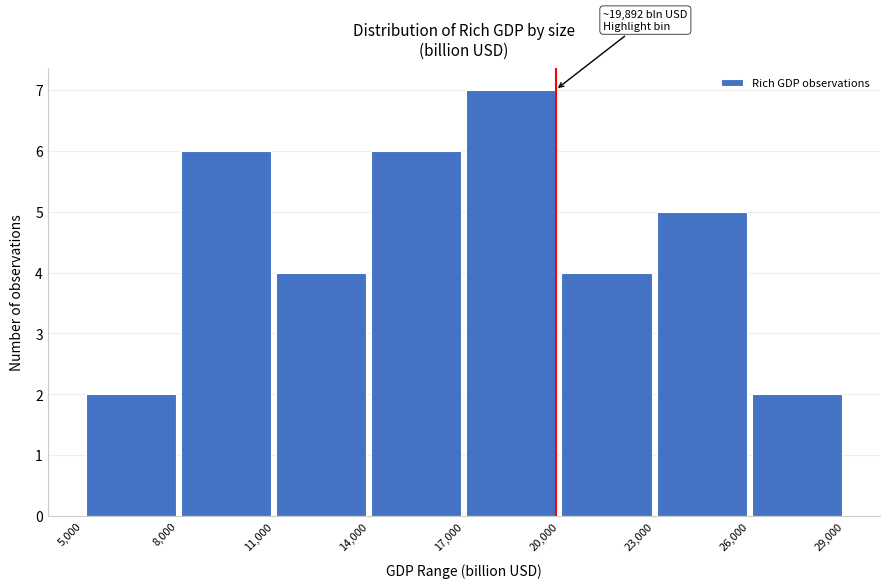

Which range on the x-axis has the tallest bar?

17,000 to 20,000